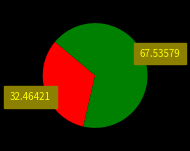

Count the number of slices in the pie.

2